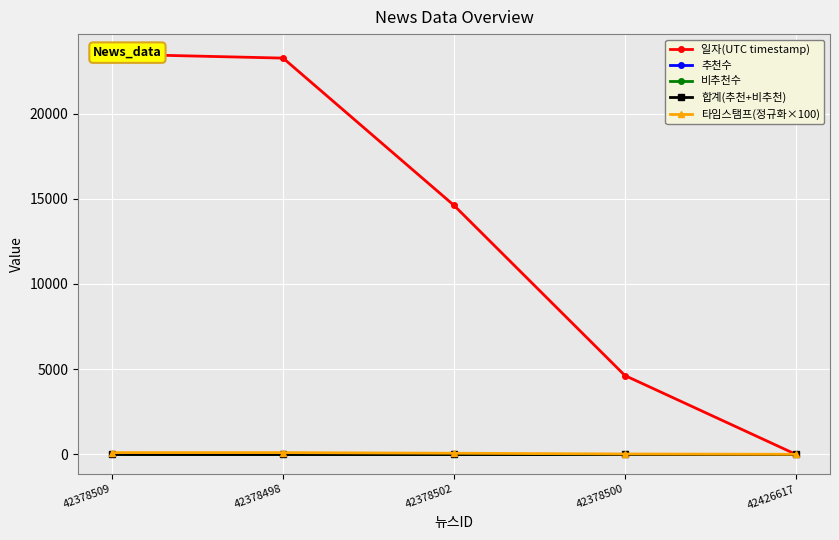

True or false: 추천수 and 비추천수 cross at least once.

False